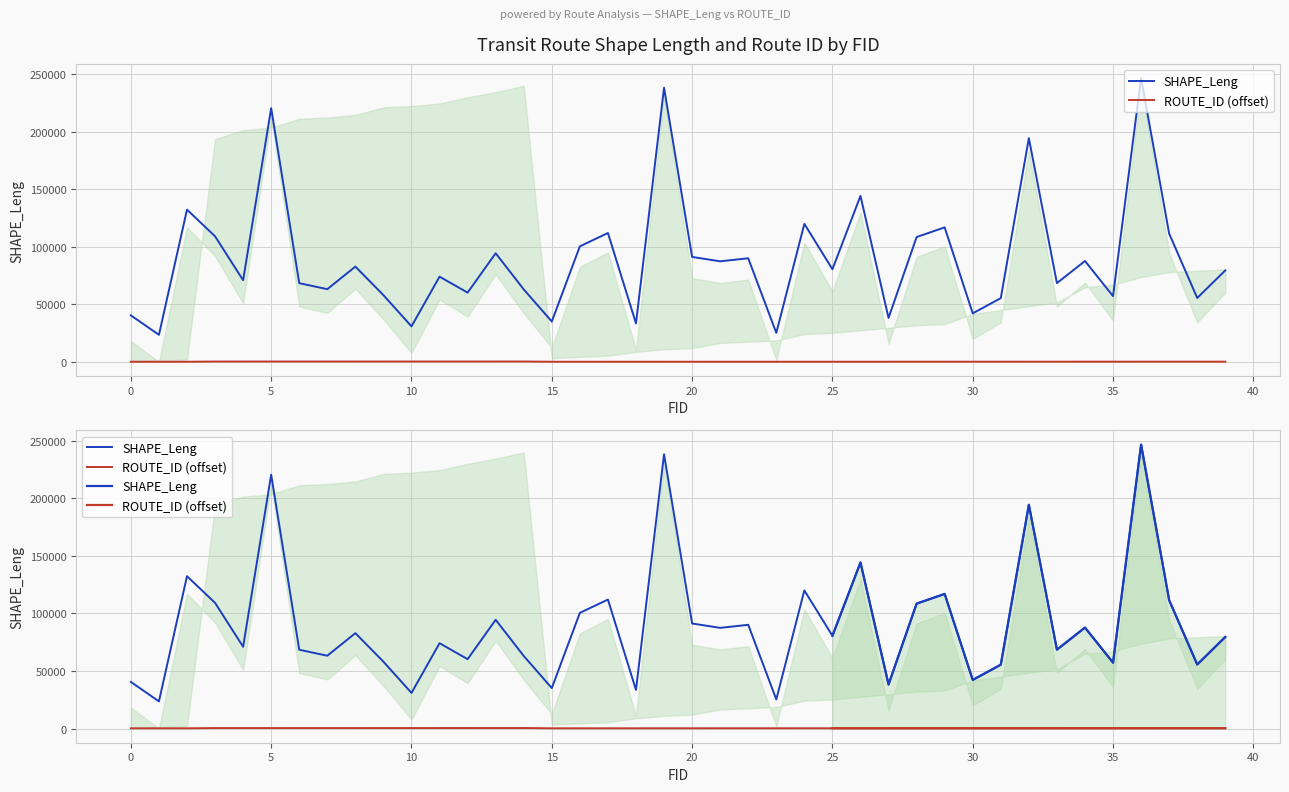

List the series in order of their overall mean, lowest first.

ROUTE_ID (offset), SHAPE_Leng